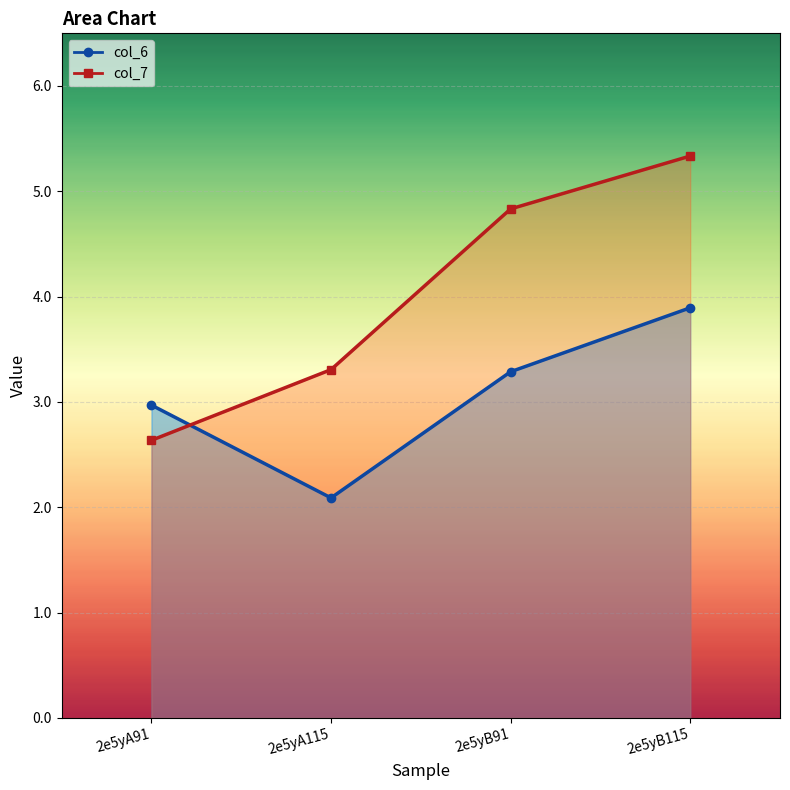

Where do col_7 and col_6 first cross each other?

2e5yA91 and 2e5yA115